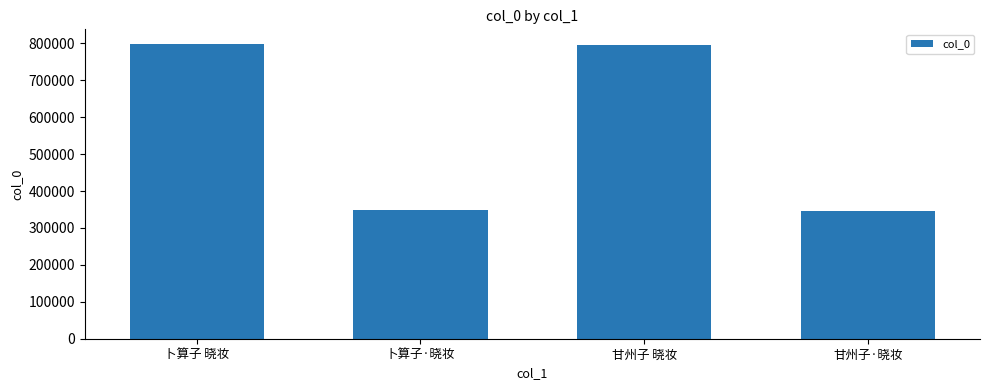

What is the greatest value displayed?

798362